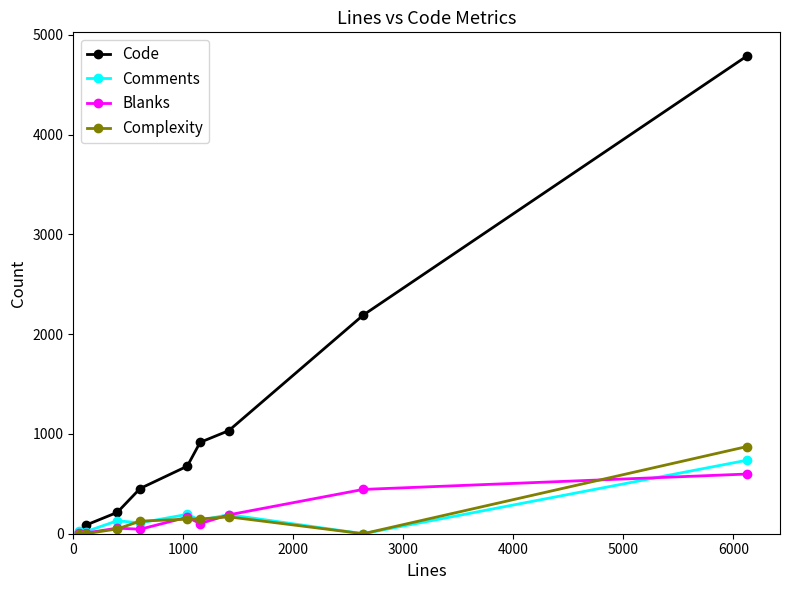

Does the chart have visible grid lines?

No